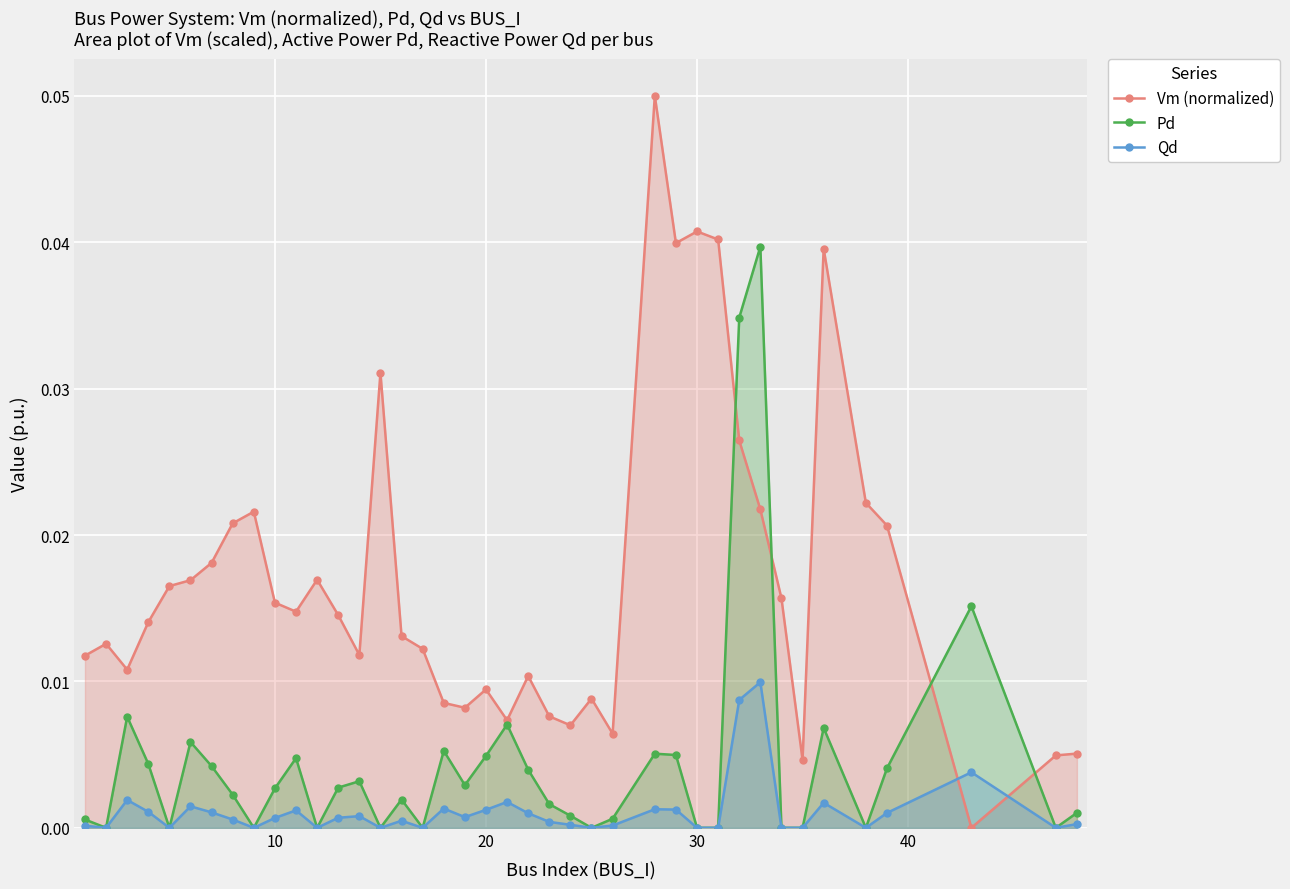

Which series has the largest total across all categories?

Vm (normalized)